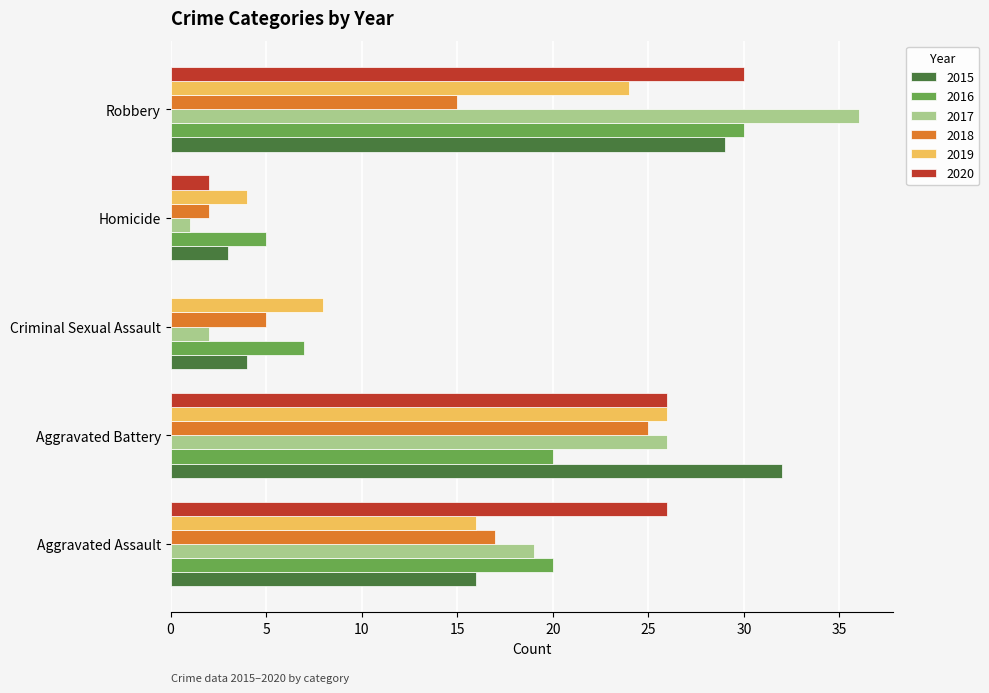

What is the average value of the 2019 series?

16